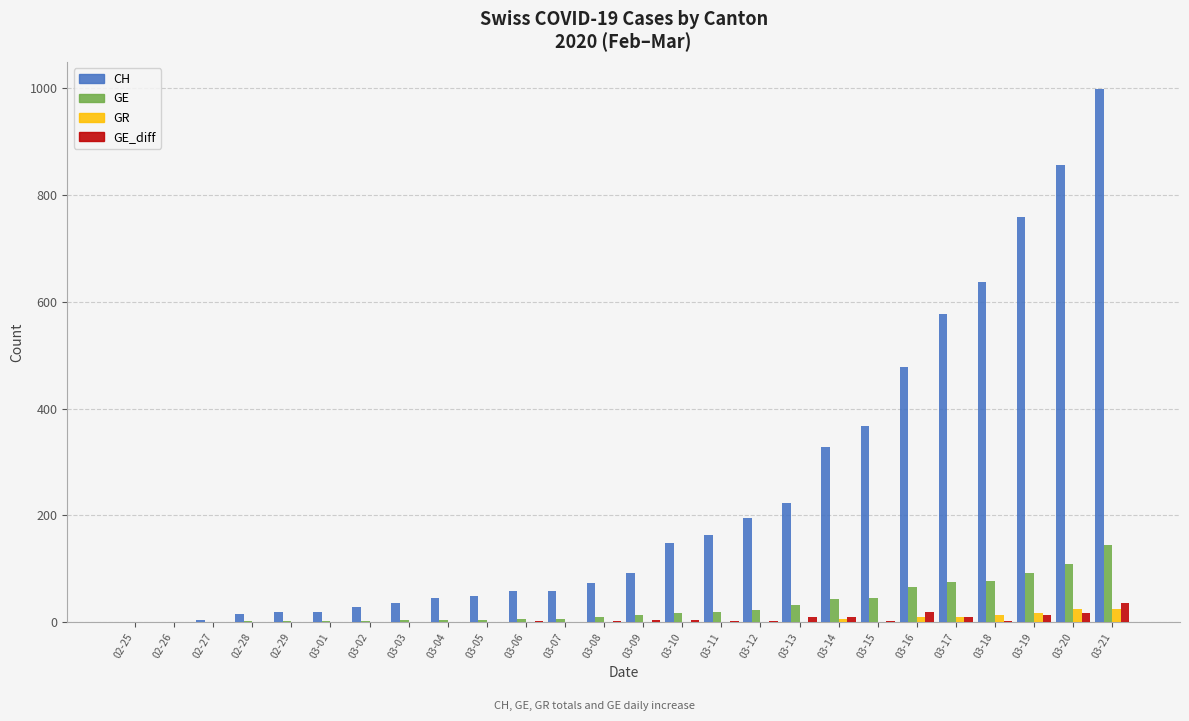

Which series has the largest range (max minus min)?

CH